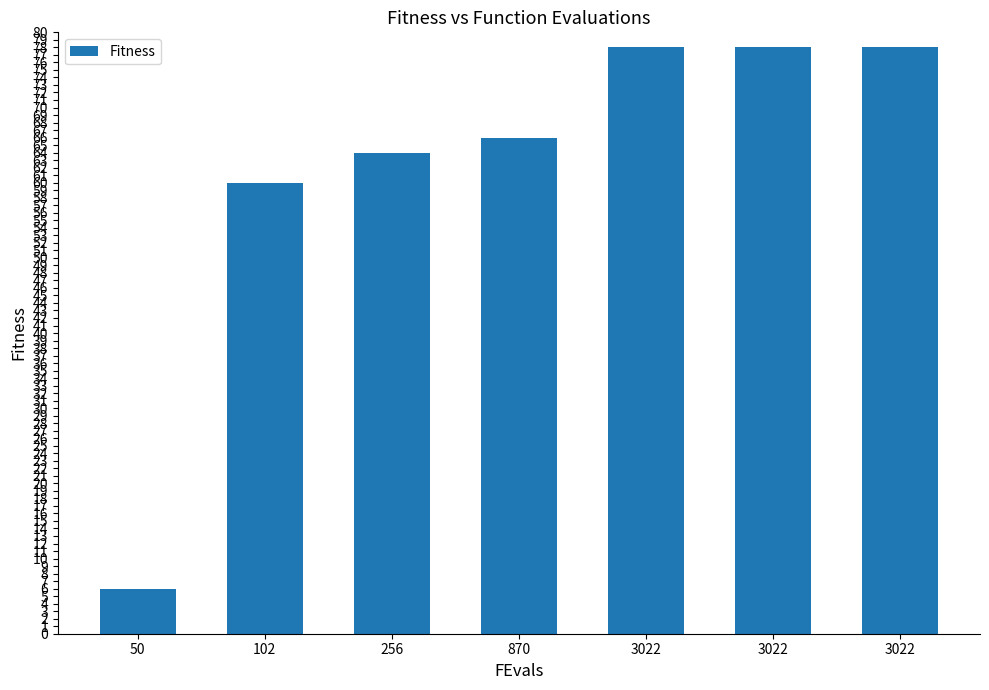

How many distinct data groups are displayed?

1